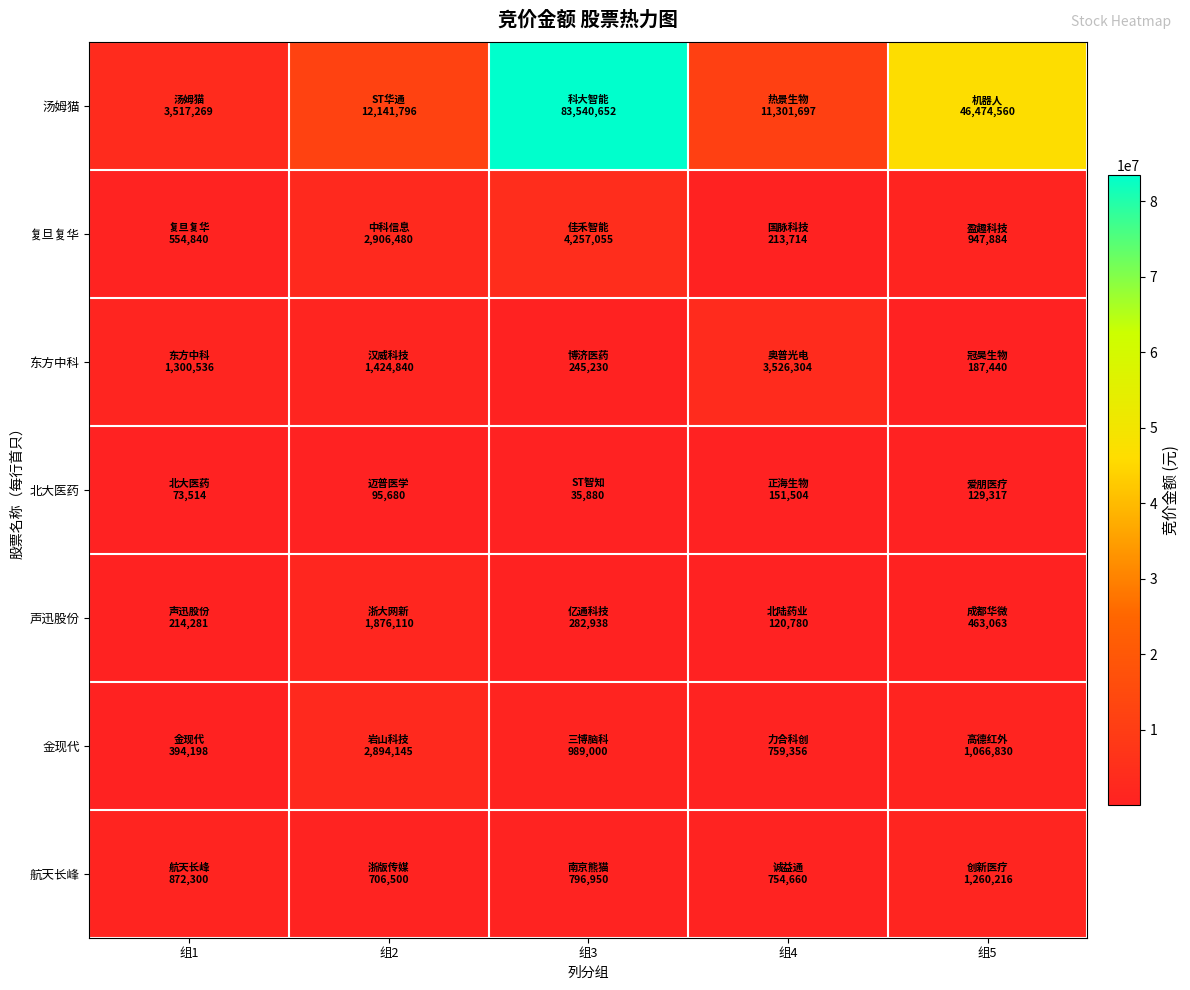

At which category is the sum across all series the highest?

组3